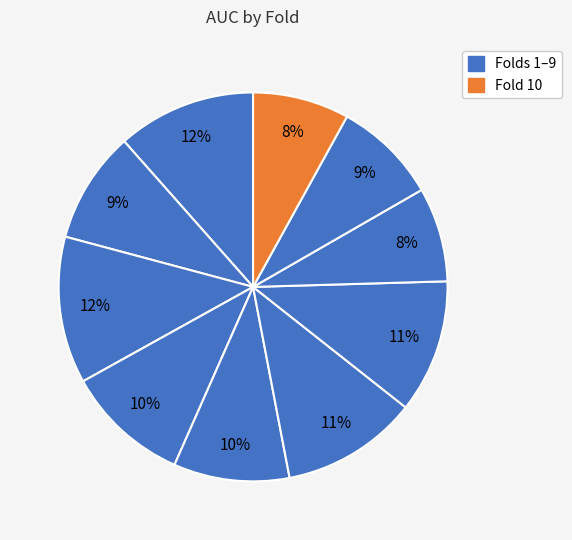

How many slices are in this pie chart?

10